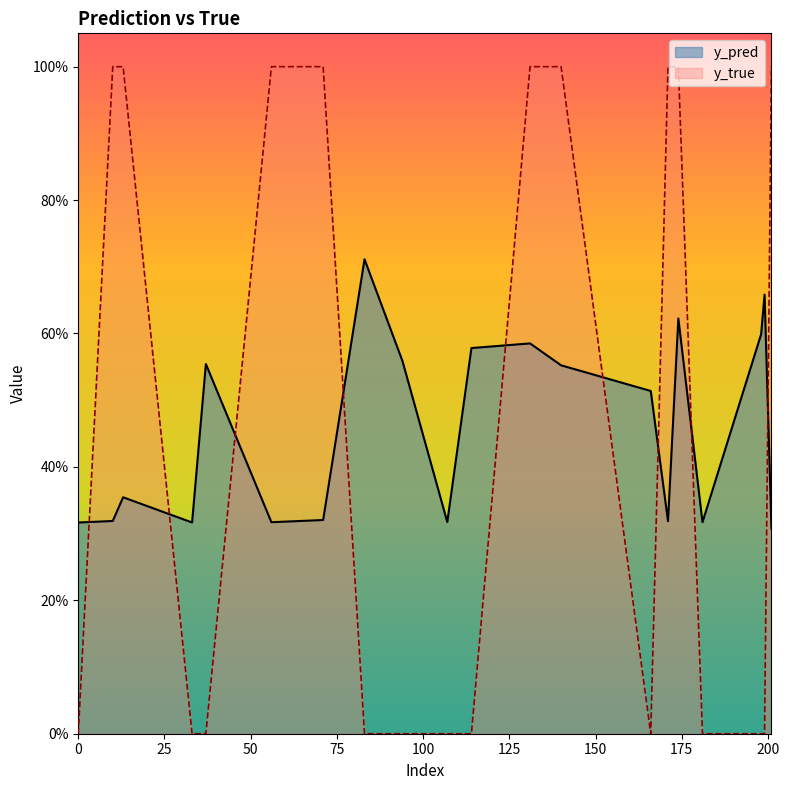

List the labels in order of y_pred value, largest first.

83, 199, 174, 198, 131, 114, 94, 37, 140, 166, 13, 71, 10, 171, 107, 181, 56, 33, 0, 201